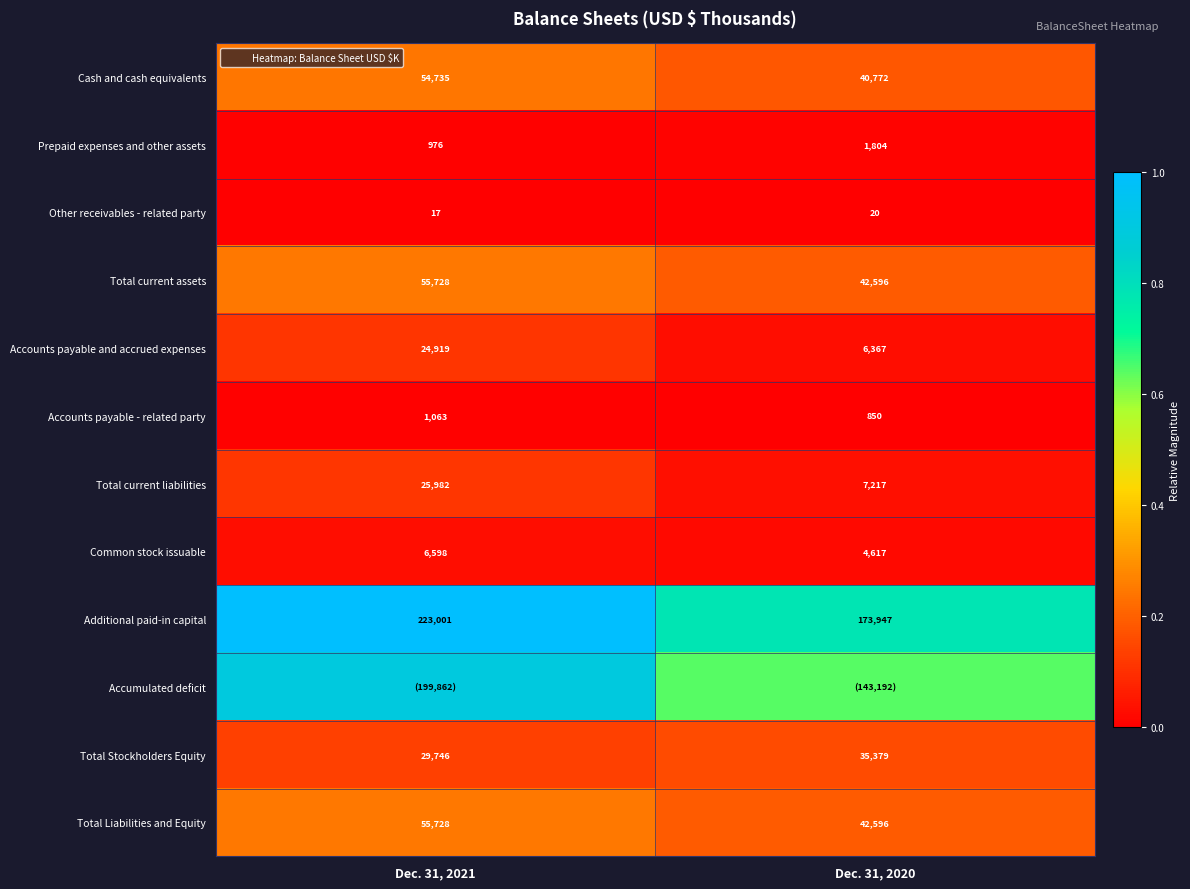

Rank the series at Dec. 31, 2020 from lowest to highest value.

Other receivables - related party, Accounts payable - related party, Prepaid expenses and other assets, Common stock issuable, Accounts payable and accrued expenses, Total current liabilities, Total Stockholders Equity, Cash and cash equivalents, Total current assets, Total Liabilities and Equity, Accumulated deficit, Additional paid-in capital